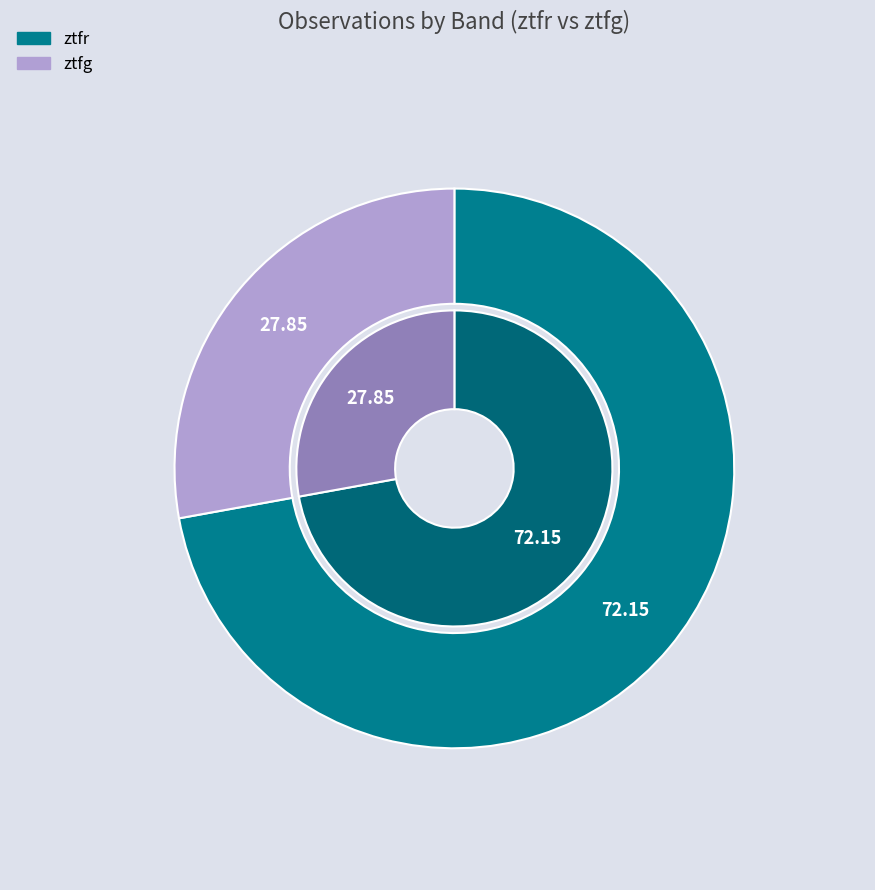

What is the ratio of the value at ztfg to the value at ztfr?

0.4